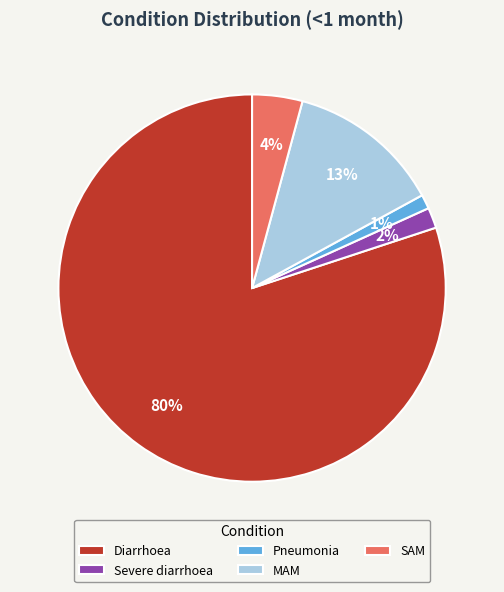

Is there a majority slice in this chart?

Yes